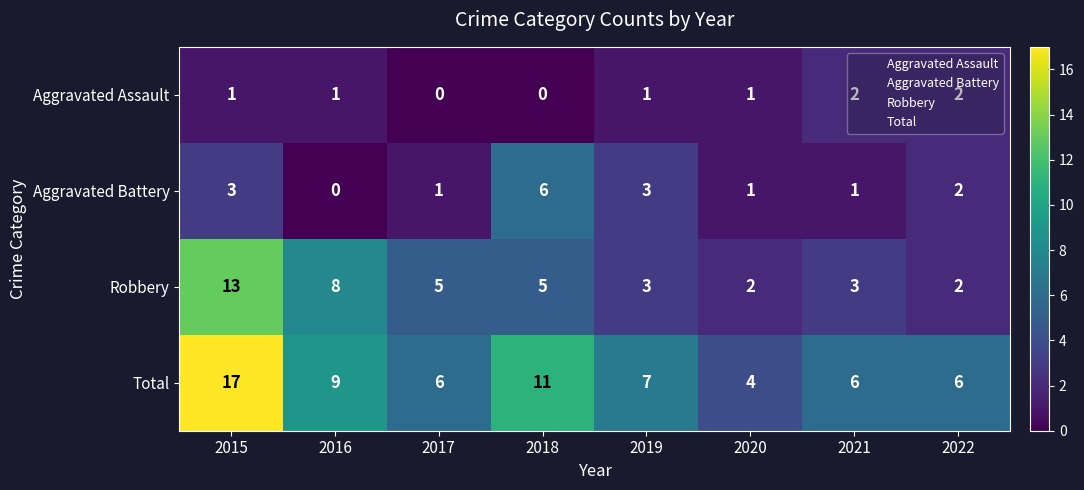

How many Aggravated Battery values are between 1 and 3?

6